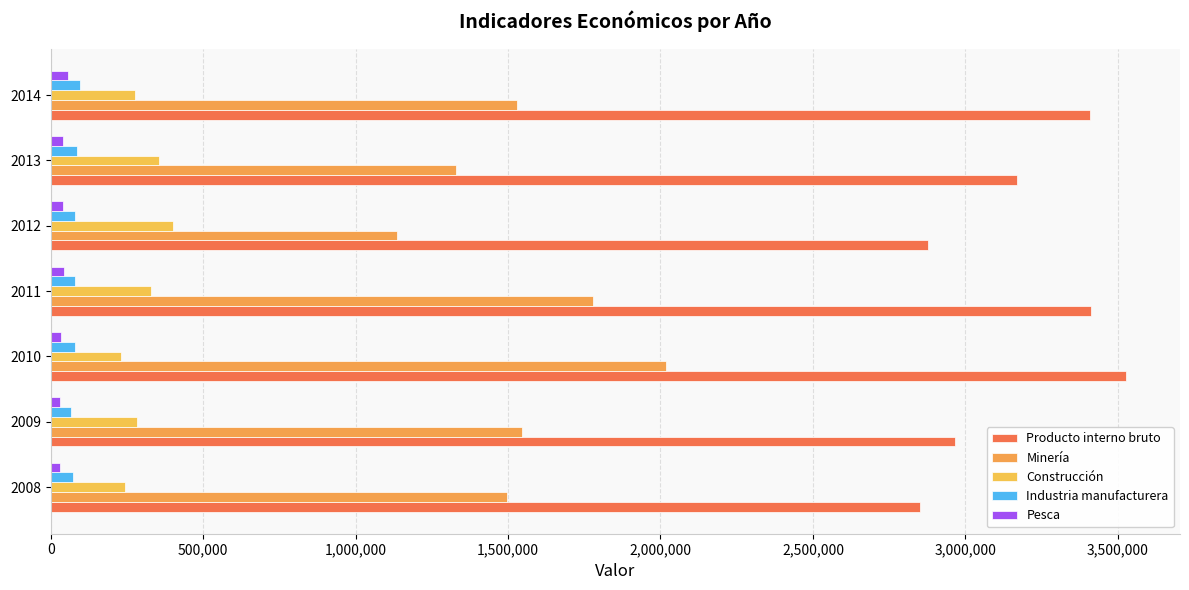

Count the number of data series in this chart.

5